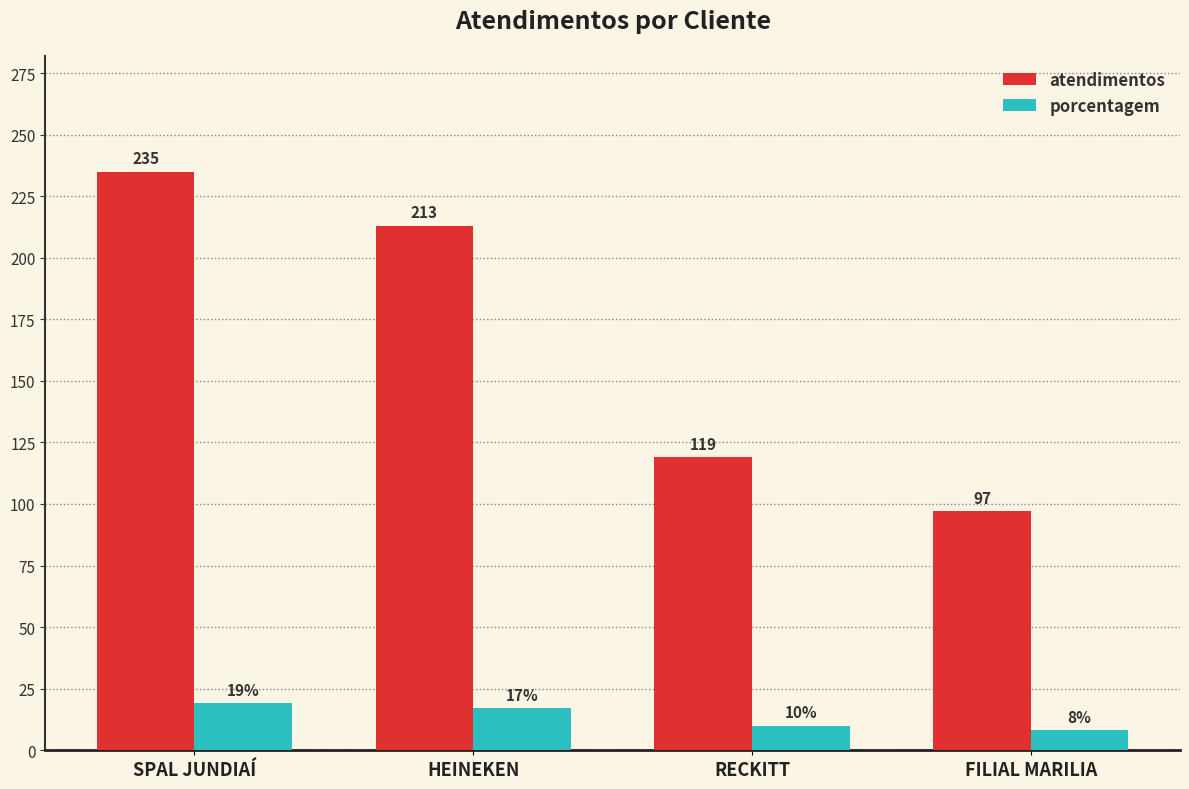

At SPAL JUNDIAÍ, list the series in order from largest to smallest.

atendimentos, porcentagem